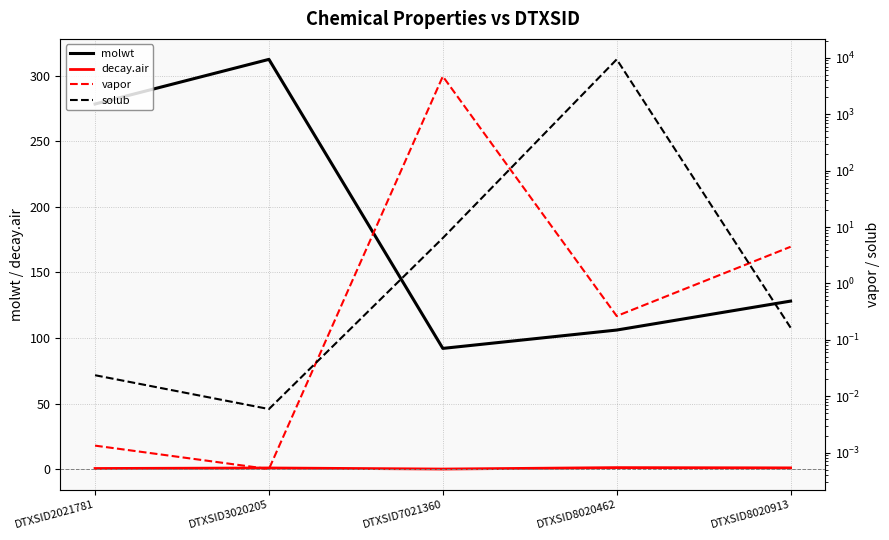

What is the difference between the decay.air values at DTXSID2021781 and DTXSID7021360?

0.4